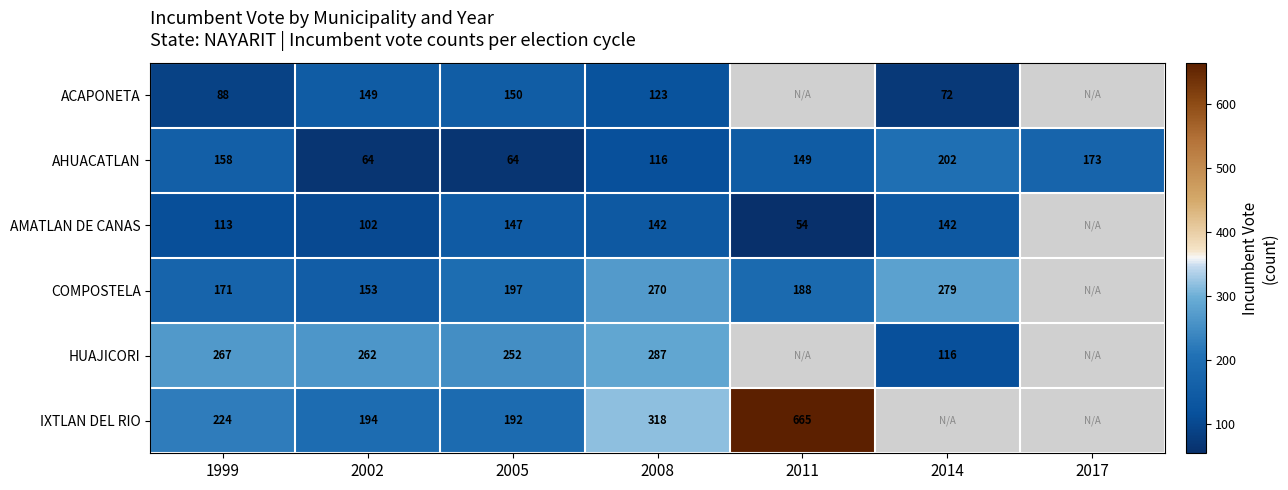

True or false: COMPOSTELA has a value of 270 at 2008.

True